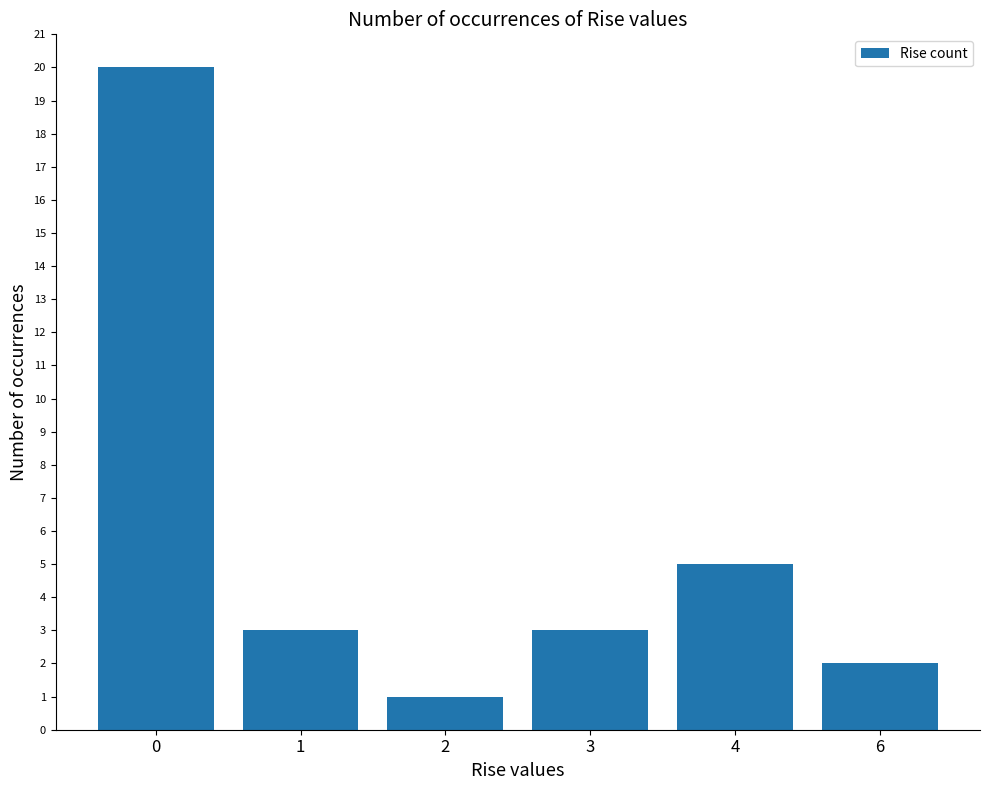

What is the maximum value shown in the chart?

20